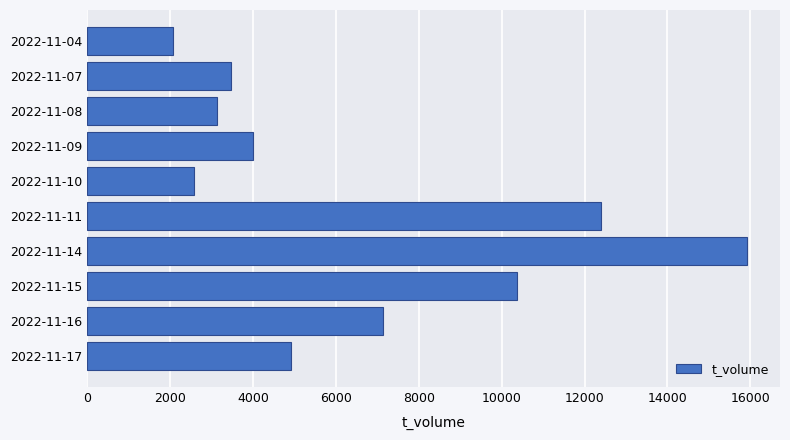

List the labels in order of value, largest first.

2022-11-14, 2022-11-11, 2022-11-15, 2022-11-16, 2022-11-17, 2022-11-09, 2022-11-07, 2022-11-08, 2022-11-10, 2022-11-04